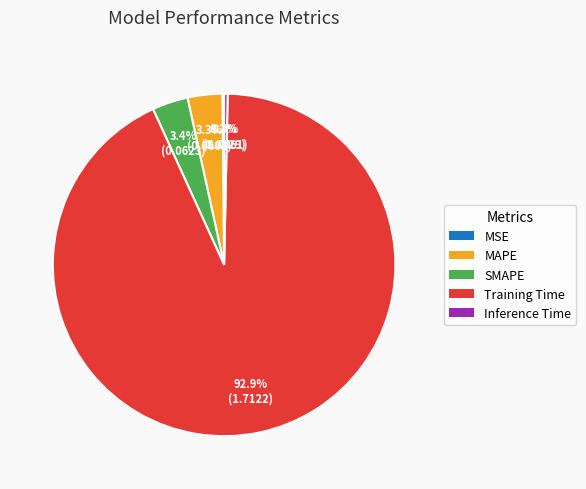

Which has a higher value, SMAPE or Training Time?

Training Time